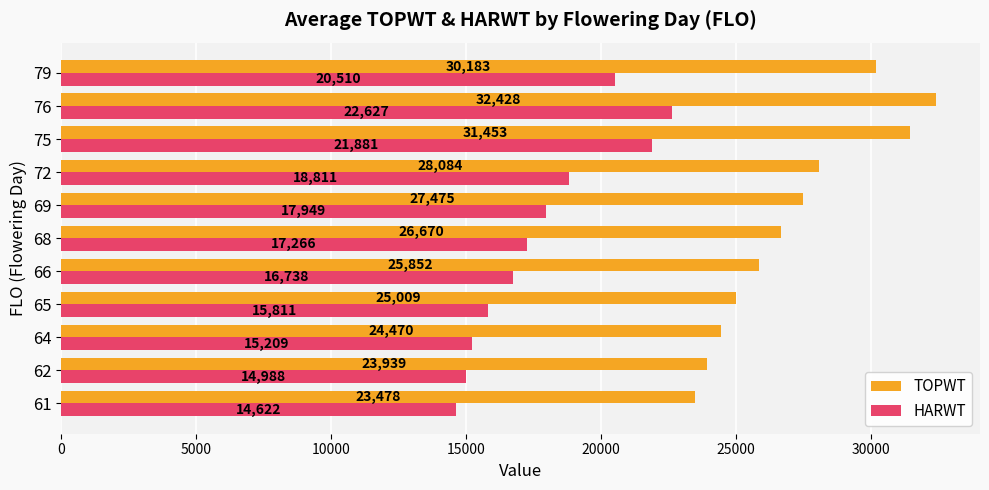

What is the difference between the maximum and minimum values in the TOPWT series?

8950